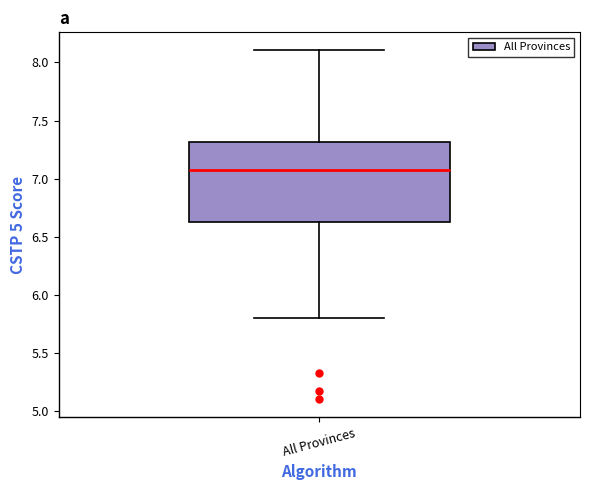

Transcribe this box plot: give where the median line is, the range the box spans, and where the two whiskers end, as read against the y-axis. The values are not printed on the chart, so give them approximately, as read against the axis.

median 7.05, box 6.65 to 7.30, whiskers 5.80 to 8.10